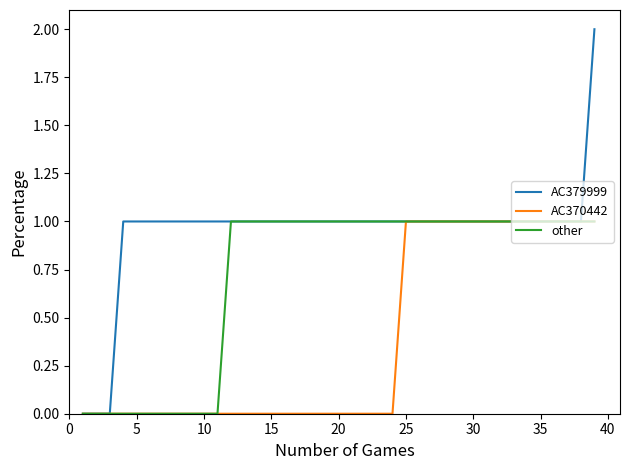

Which series has the largest total across all categories?

AC379999